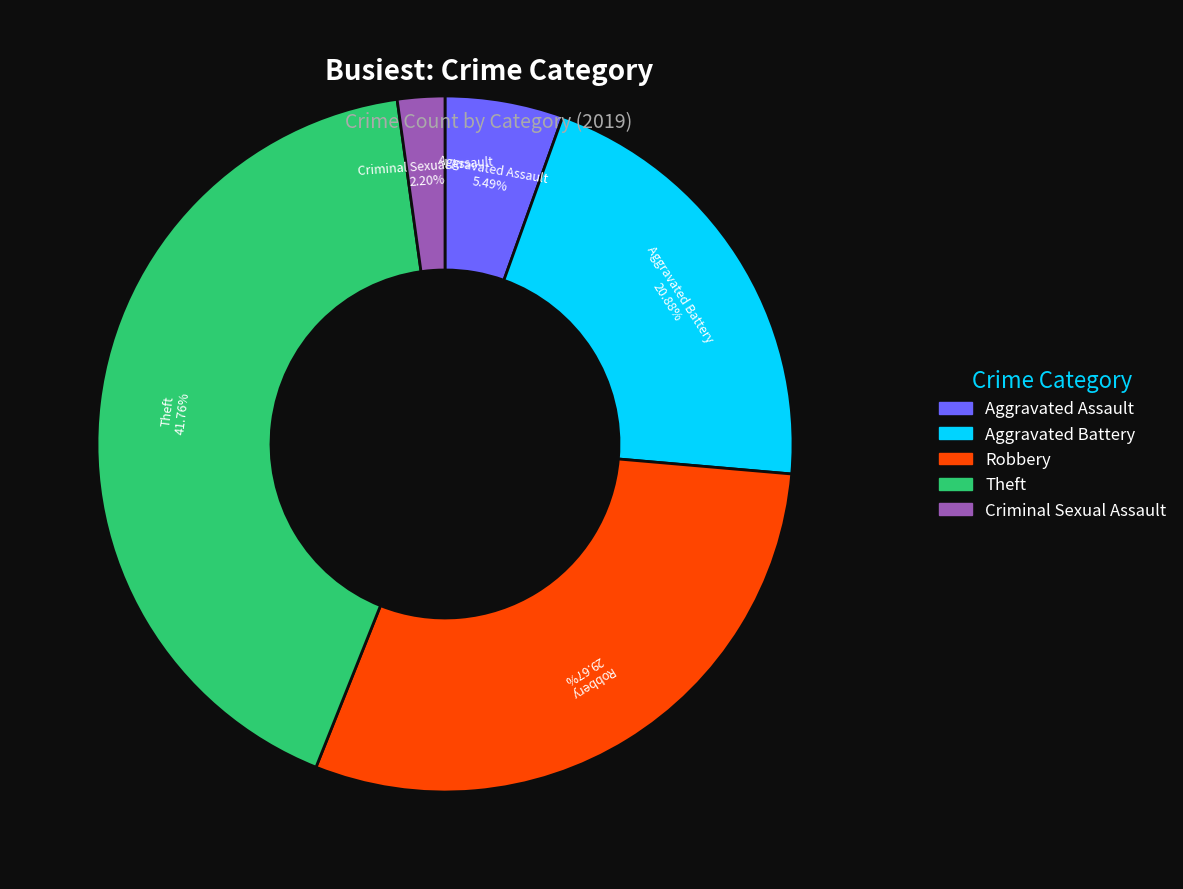

Does any single category account for the majority?

No